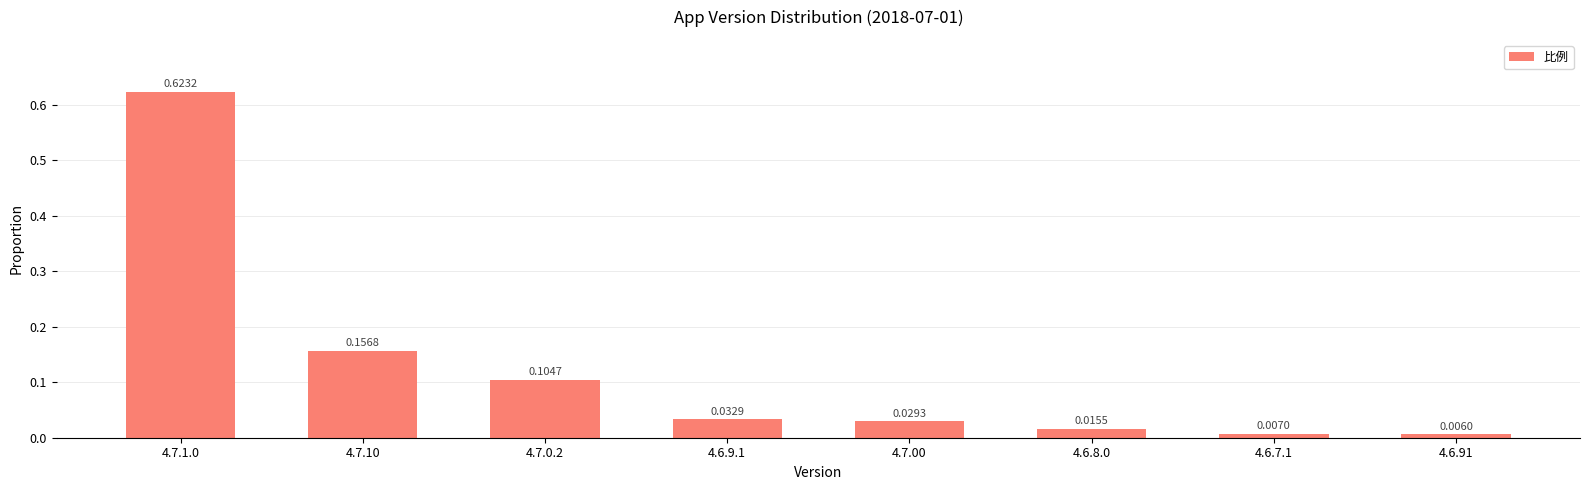

What is the label of the 8th bar from the left?

4.6.91